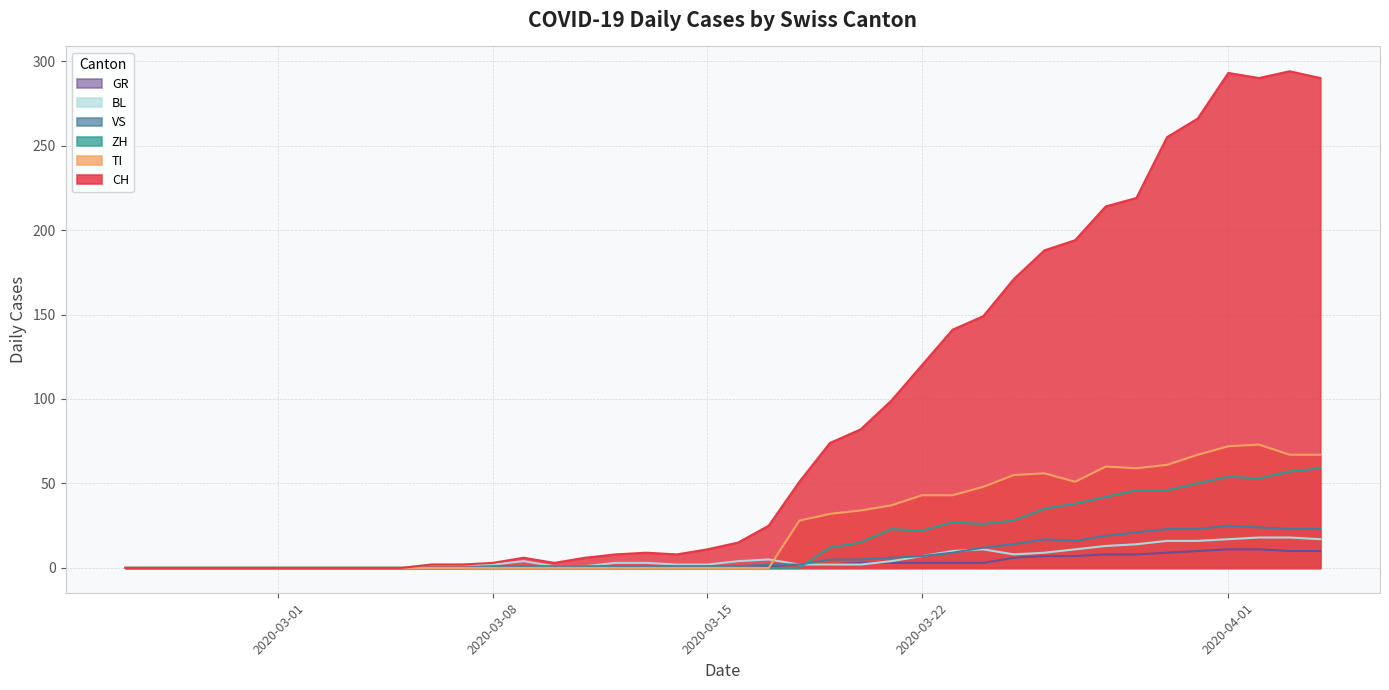

Does the chart display data point markers on the line(s)?

No